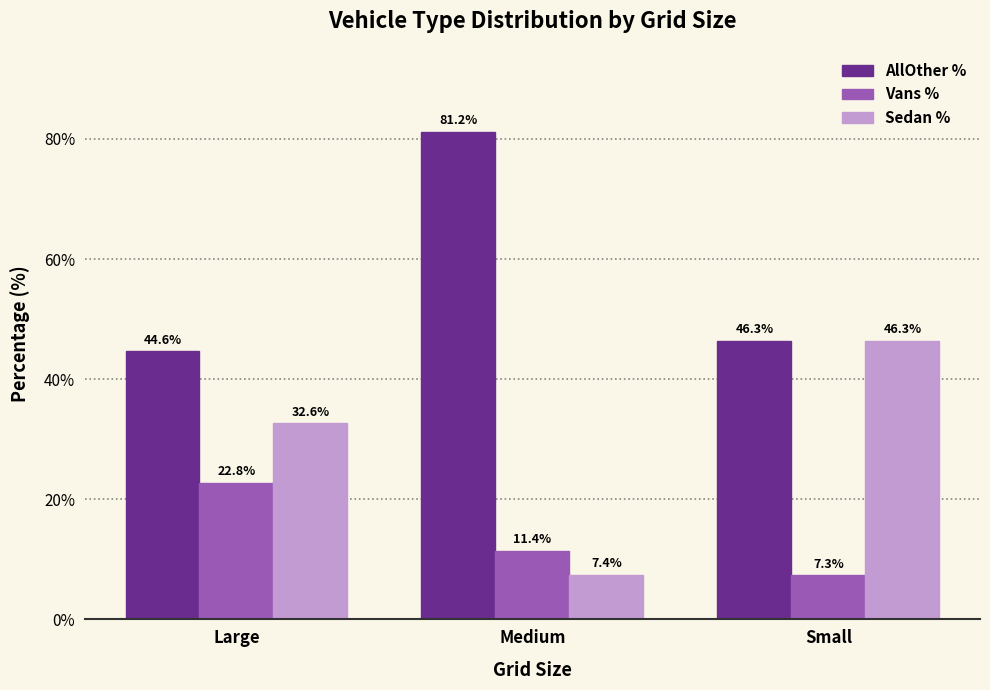

Rank the categories by Sedan % value from highest to lowest.

Small, Large, Medium